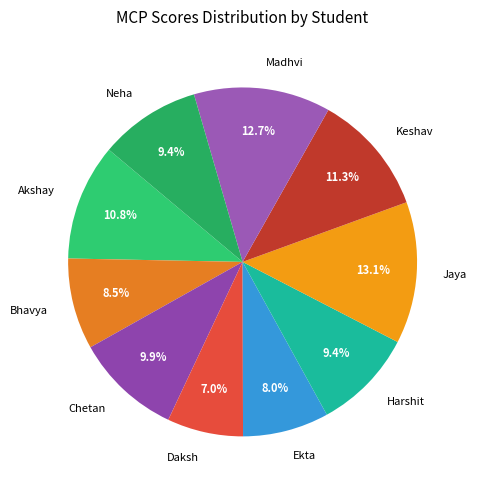

True or false: Bhavya accounts for 21% of the total.

False